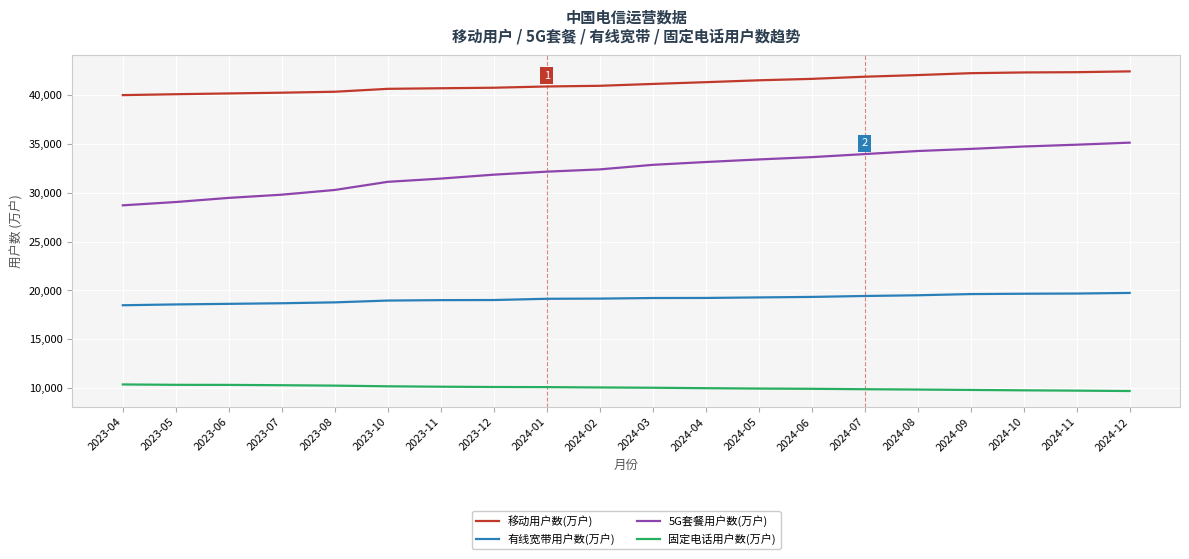

What is the highest value of the 移动用户数(万户) series?

42452